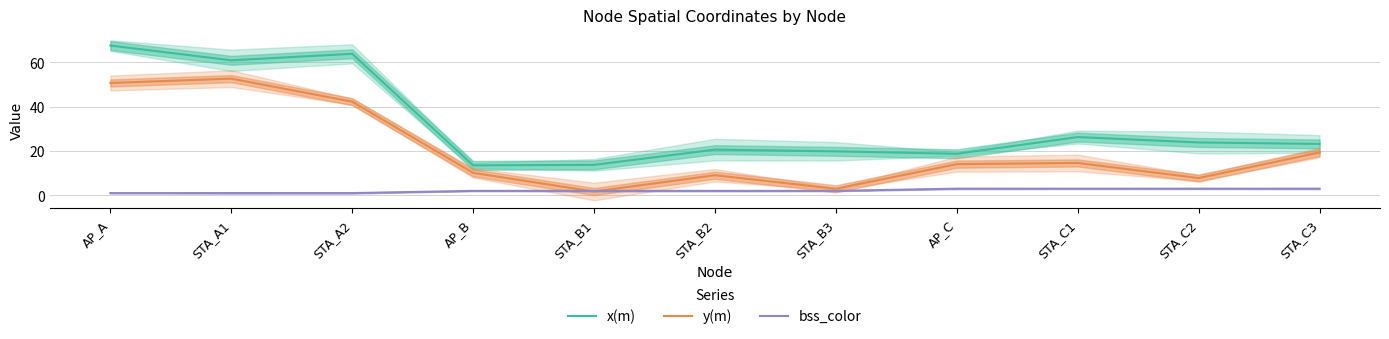

What is the total value across all series at AP_B?

25.6